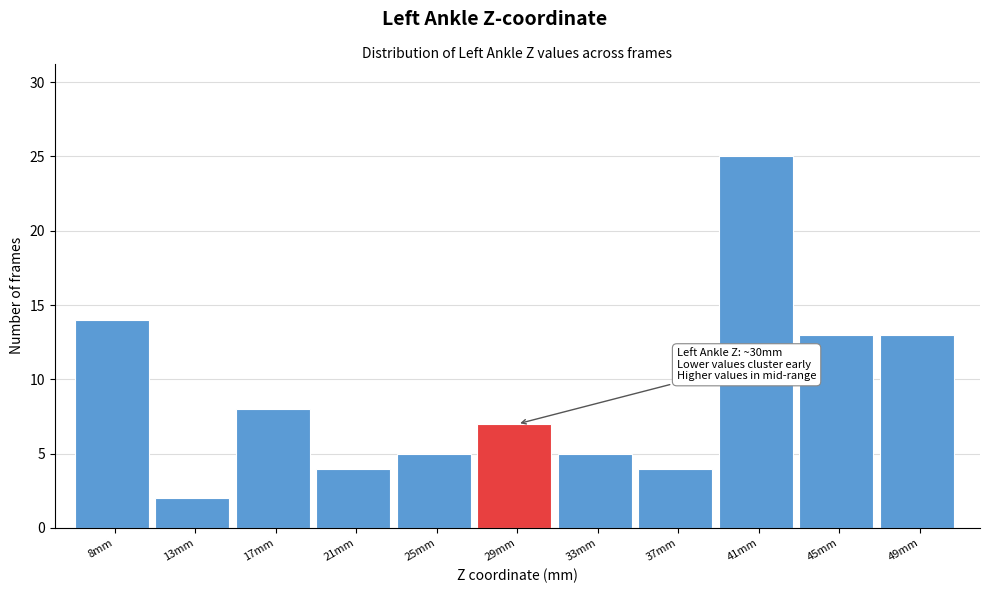

Reading left to right, transcribe all the data shown in this chart.

14	2	8	4	5	7	5	4	25	13	13